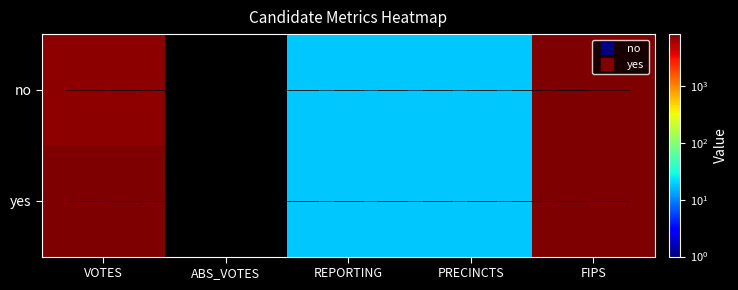

At which category is the sum across all series the highest?

FIPS